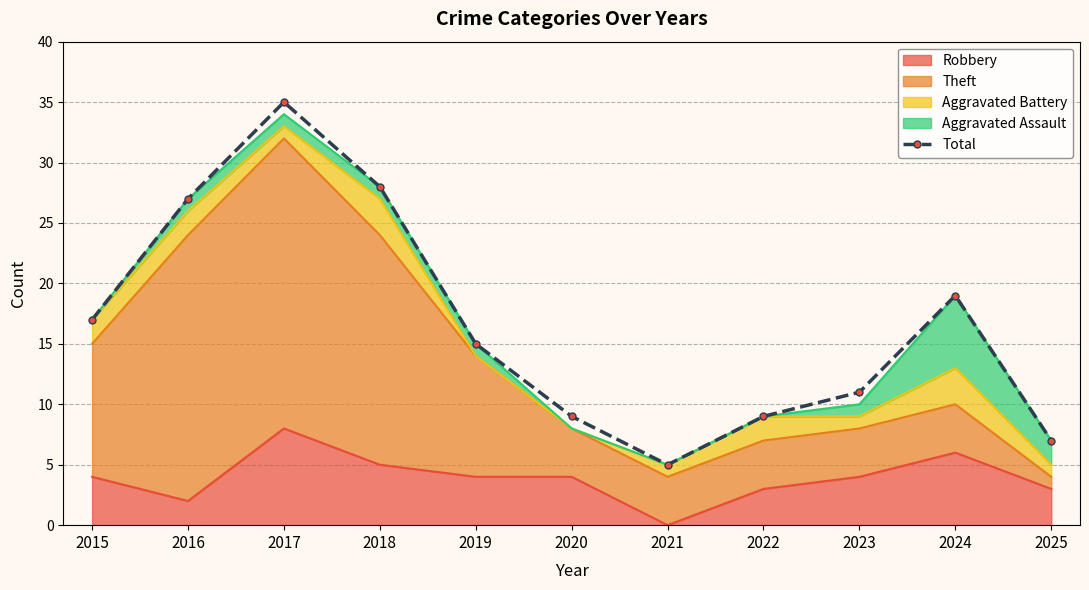

Reading left to right, what are all the values shown in this chart?

2015=17	2016=27	2017=35	2018=28	2019=15	2020=9	2021=5	2022=9	2023=11	2024=19	2025=7